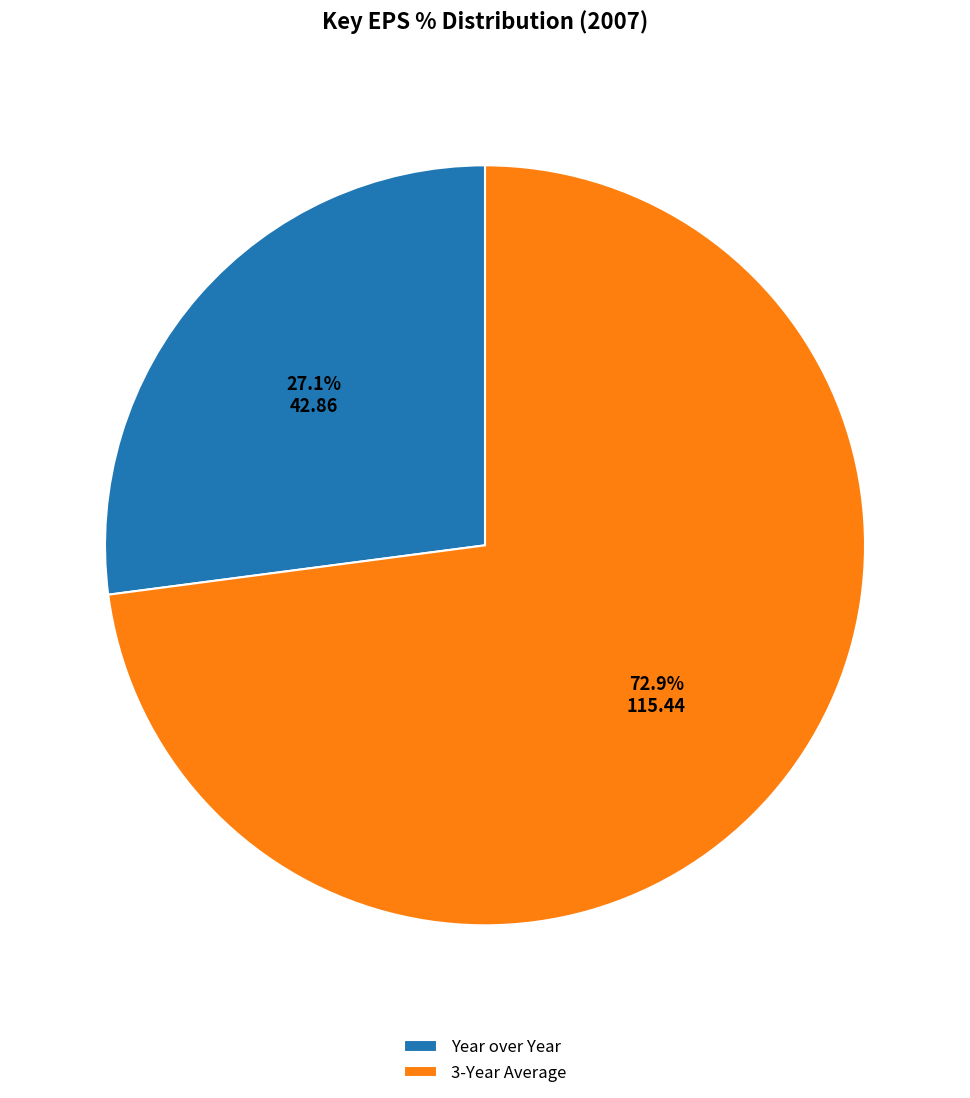

What percentage is the Year over Year slice, to the nearest percent?

27%